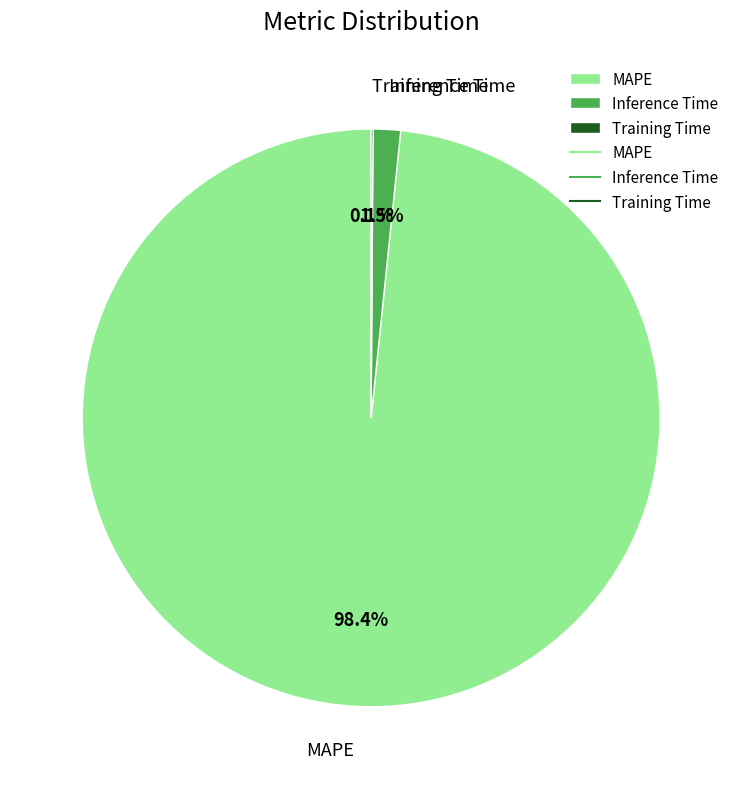

Which slice is the largest?

MAPE